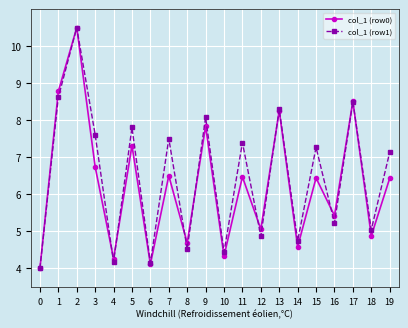

How many interior local valleys does the col_1 (row1) series have?

8